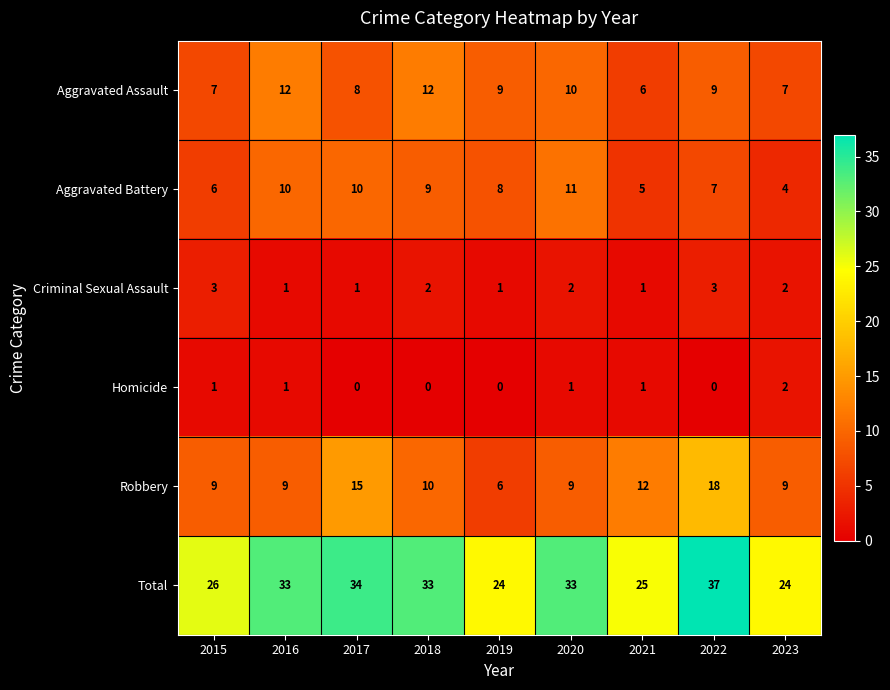

The Aggravated Assault series shows 10 at 2020. True or false?

True